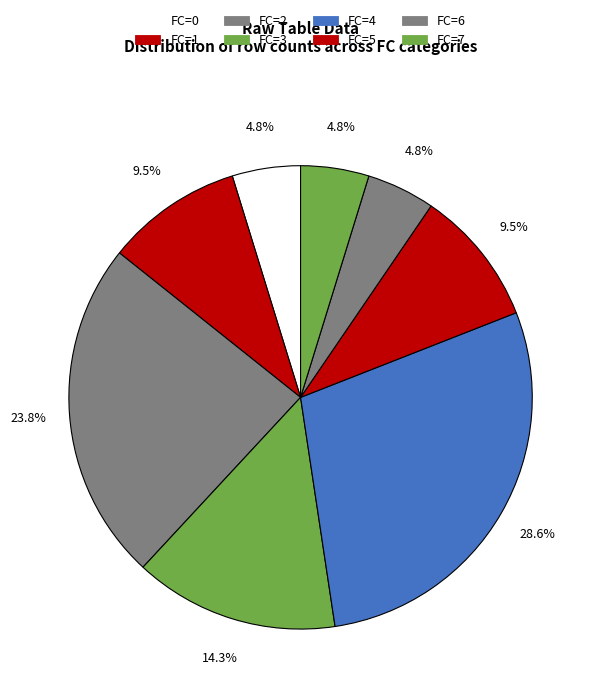

Count the number of slices in the pie.

8